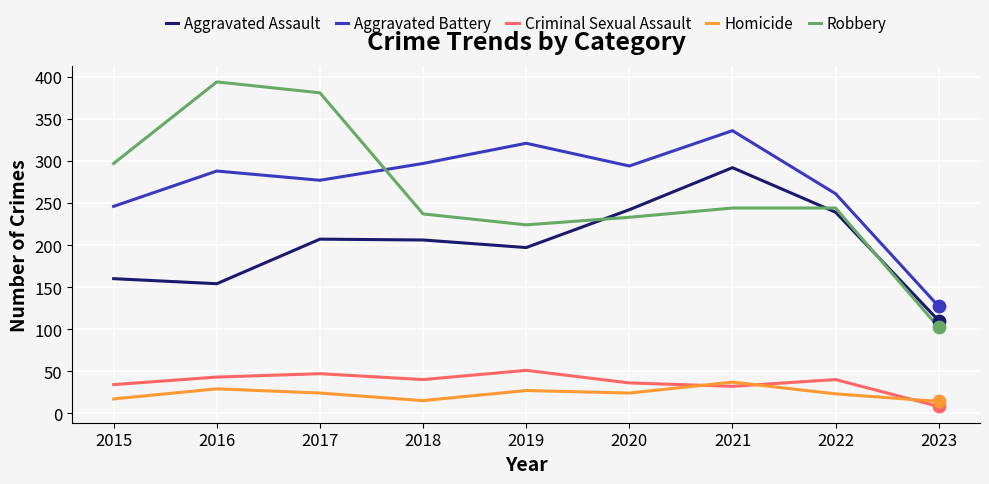

Is the value of Aggravated Assault at 2015 greater than the value of Robbery at 2022?

No